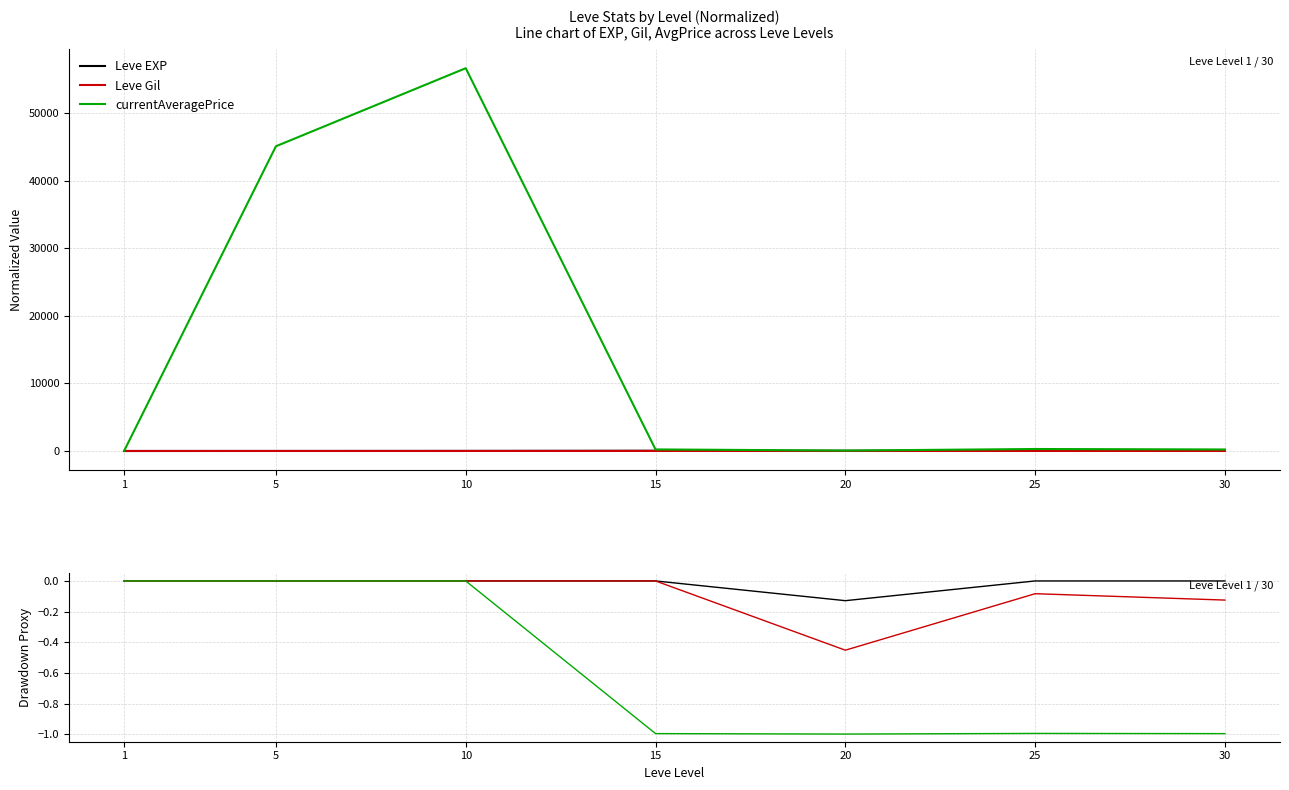

At which label does currentAveragePrice reach its minimum?

20